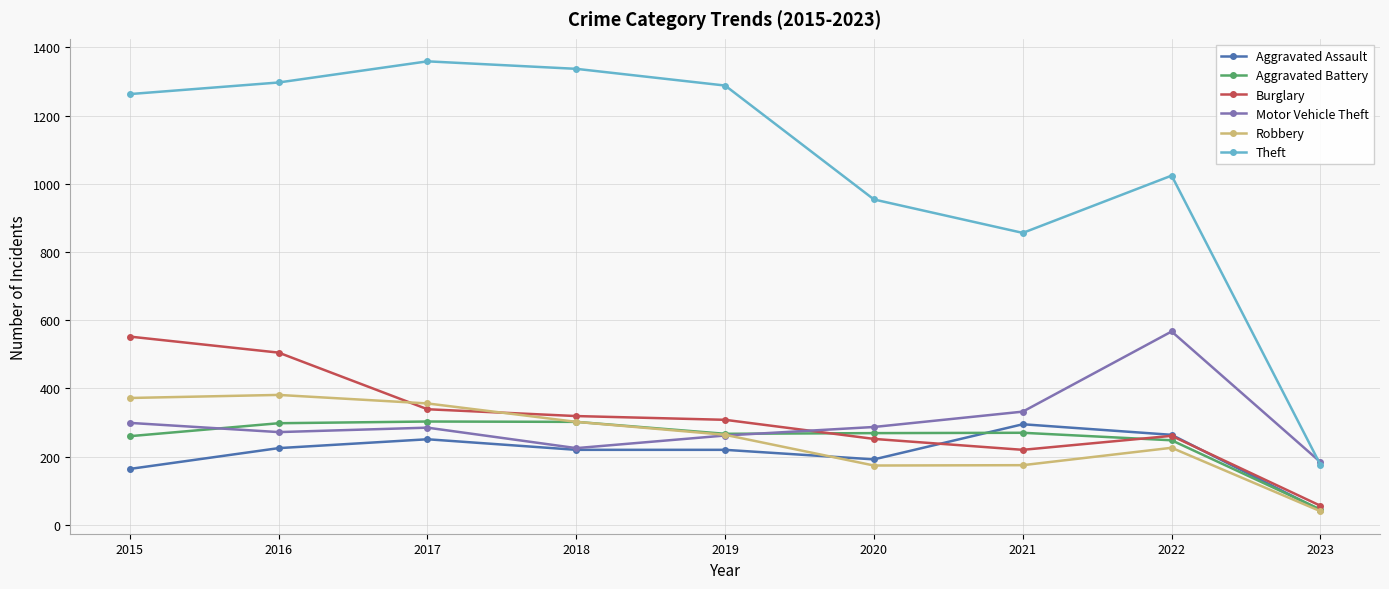

Is it true that Theft equals 1024 at 2022?

True